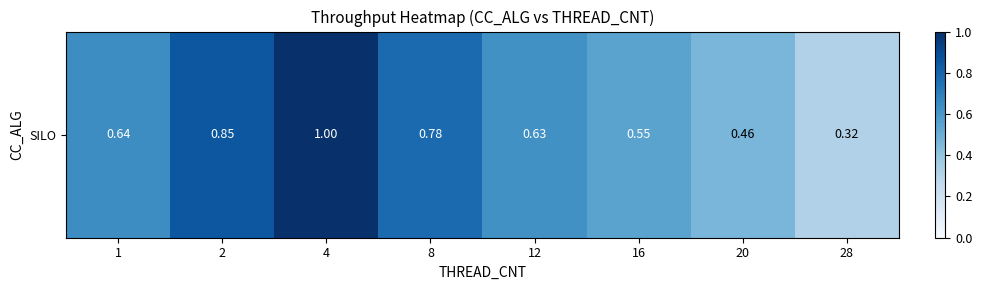

List the labels in order of value, smallest first.

28, 20, 16, 12, 1, 8, 2, 4